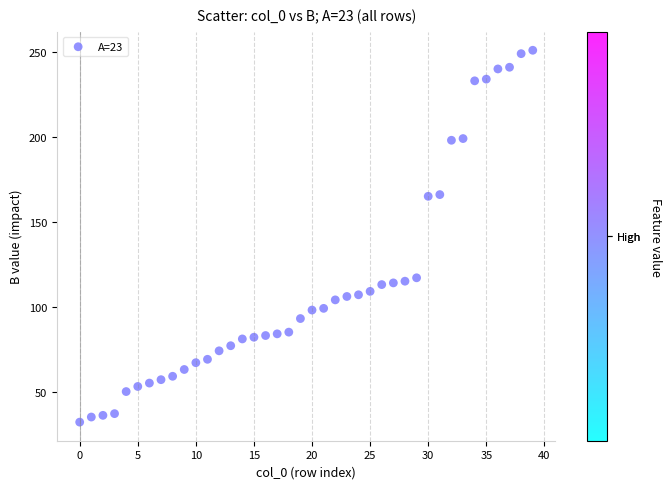

What is the range of Y values (max minus min)?

219